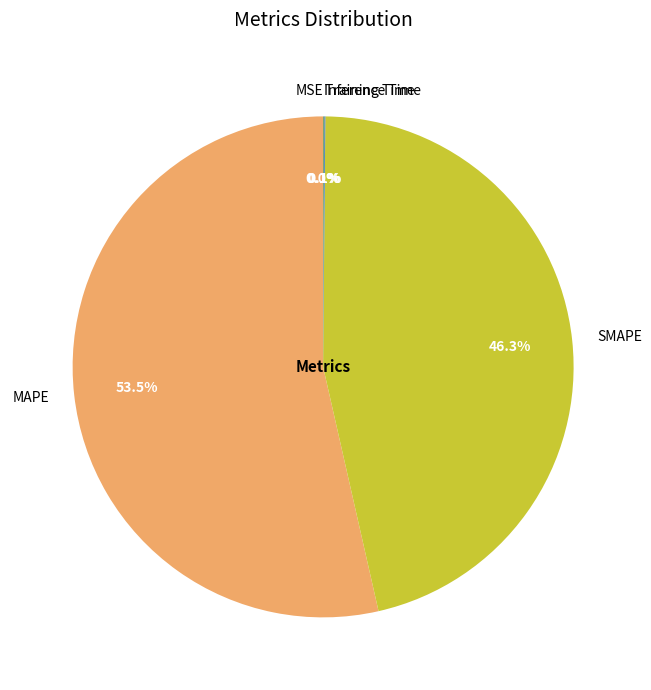

Approximately how many times larger is the value at MAPE compared to SMAPE?

1.2